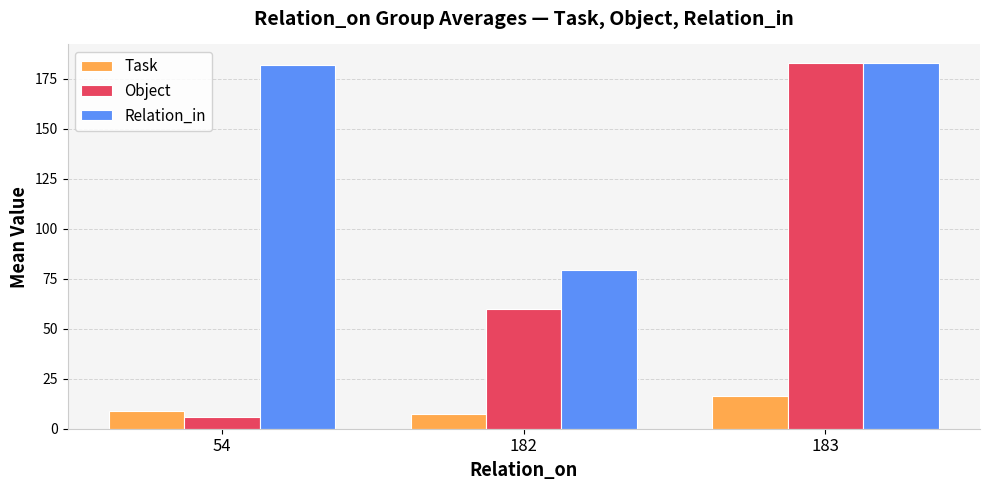

Does the chart contain any negative values?

No